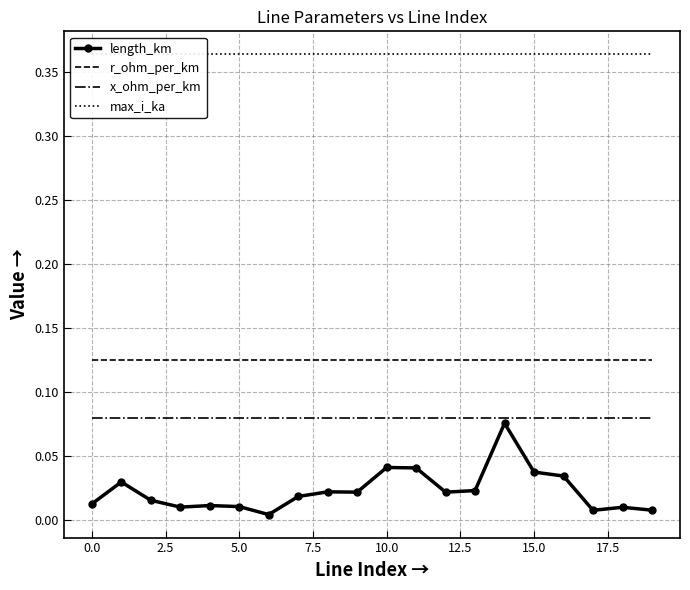

How many categories are shown in the chart?

20